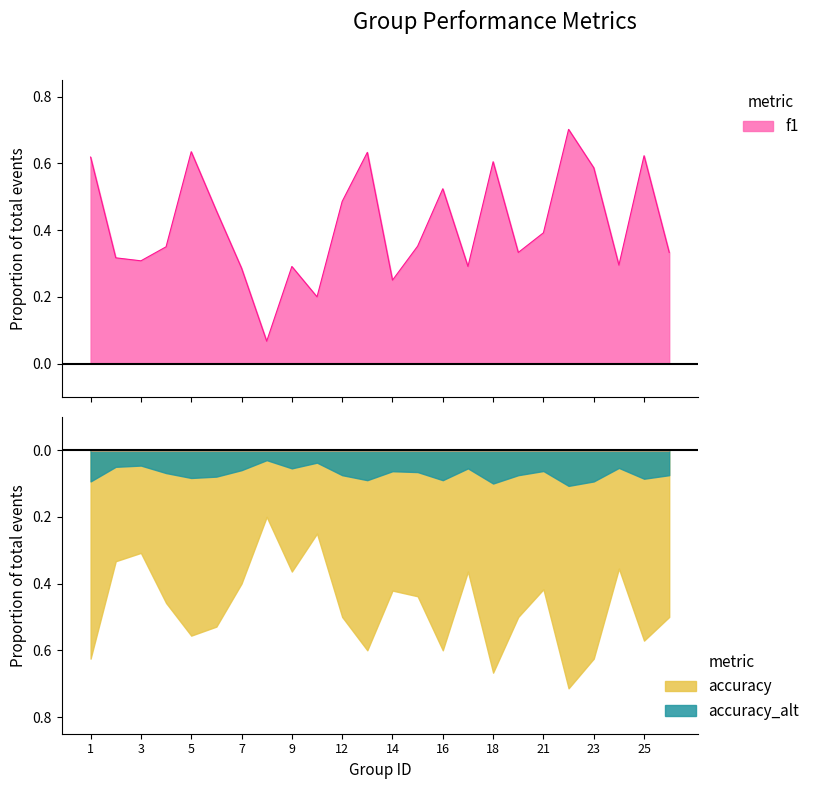

What is the change in value from 4 to 6?

+0.1